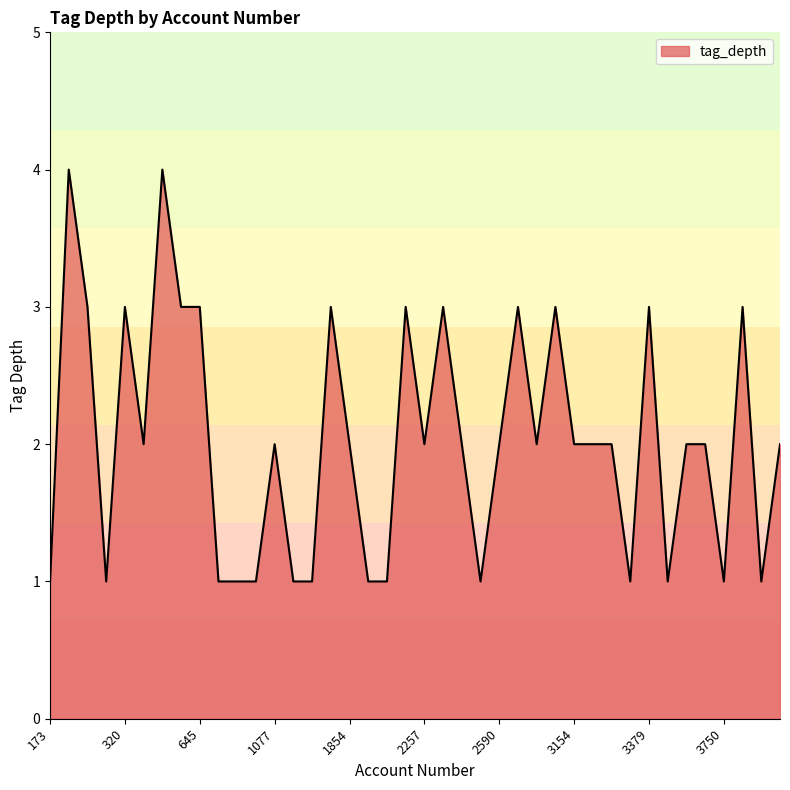

What is the difference between the maximum and minimum values?

3